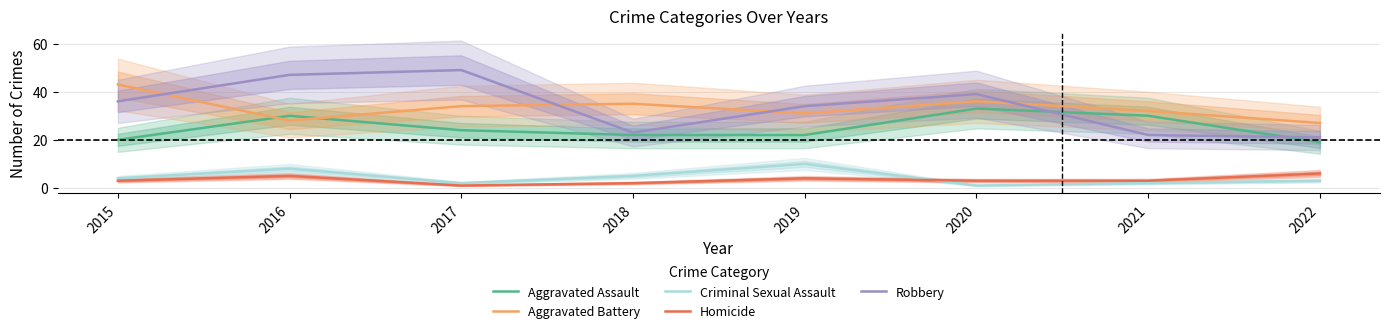

How many interior local peaks does the Aggravated Assault series have?

2